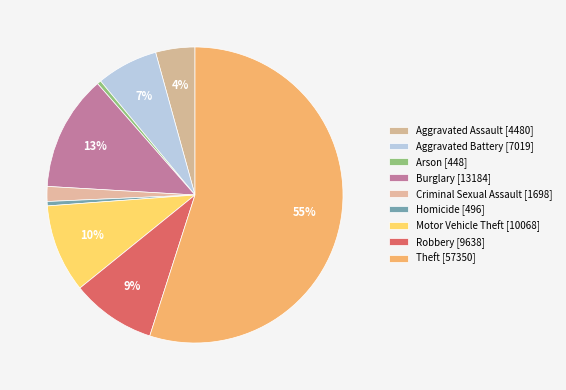

What percentage is the Motor Vehicle Theft slice, to the nearest percent?

10%